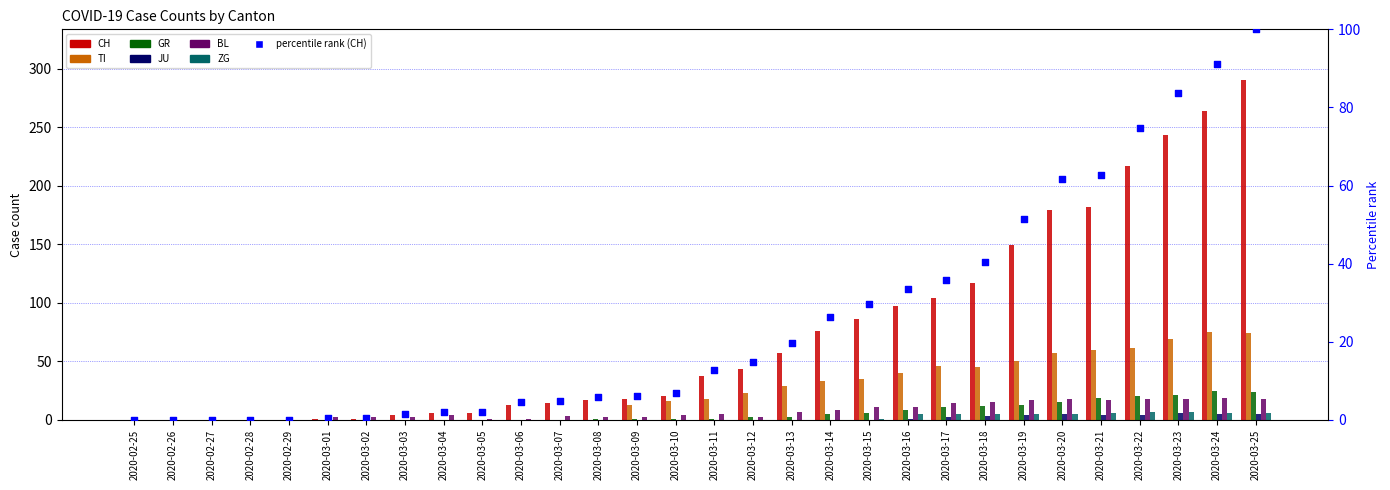

Is the value of TI at 2020-03-03 greater than the value of JU at 2020-03-14?

No